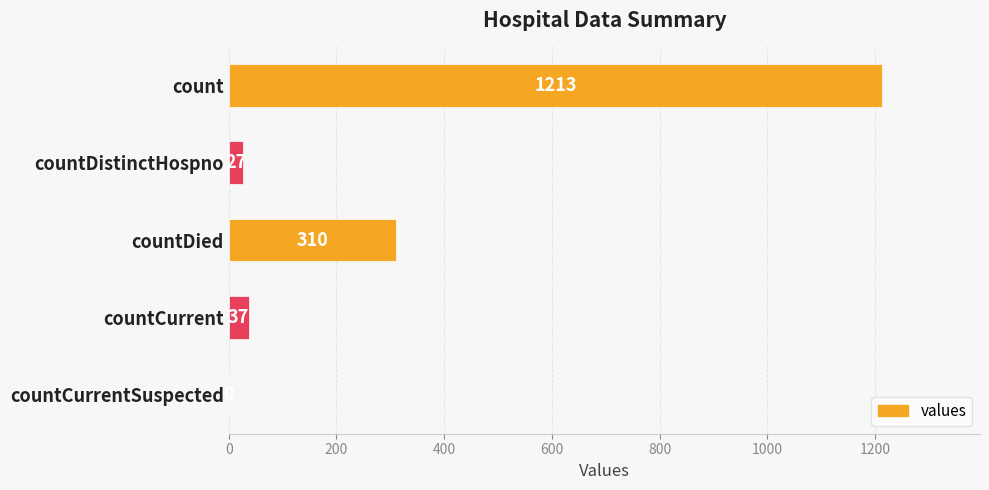

Reading bottom to top, transcribe all the data shown in this chart.

countCurrentSuspected=0	countCurrent=37	countDied=310	countDistinctHospno=27	count=1213